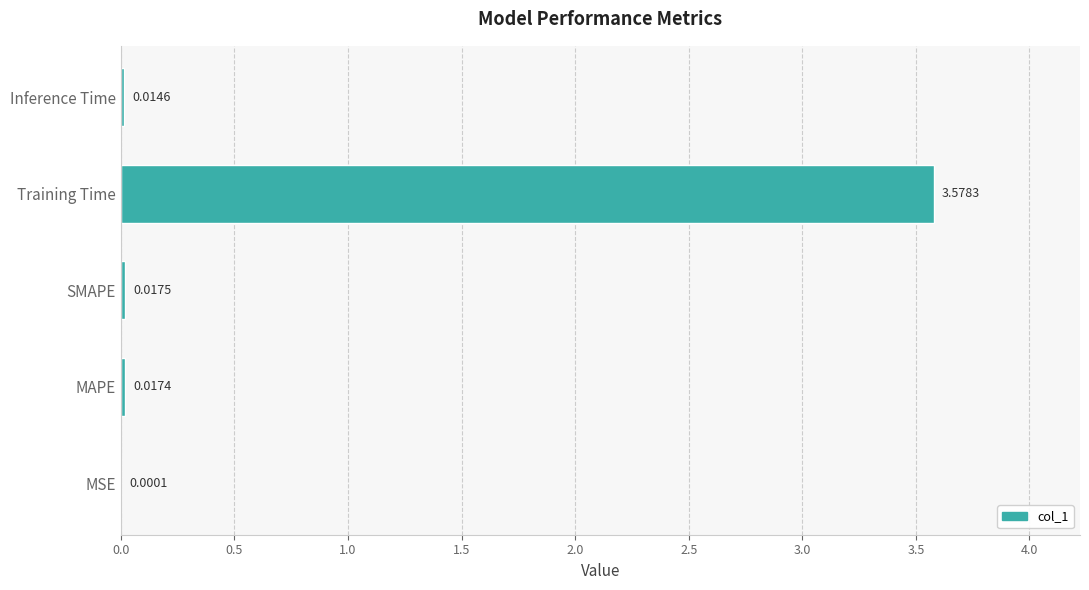

At which label is the value closest to 1?

SMAPE